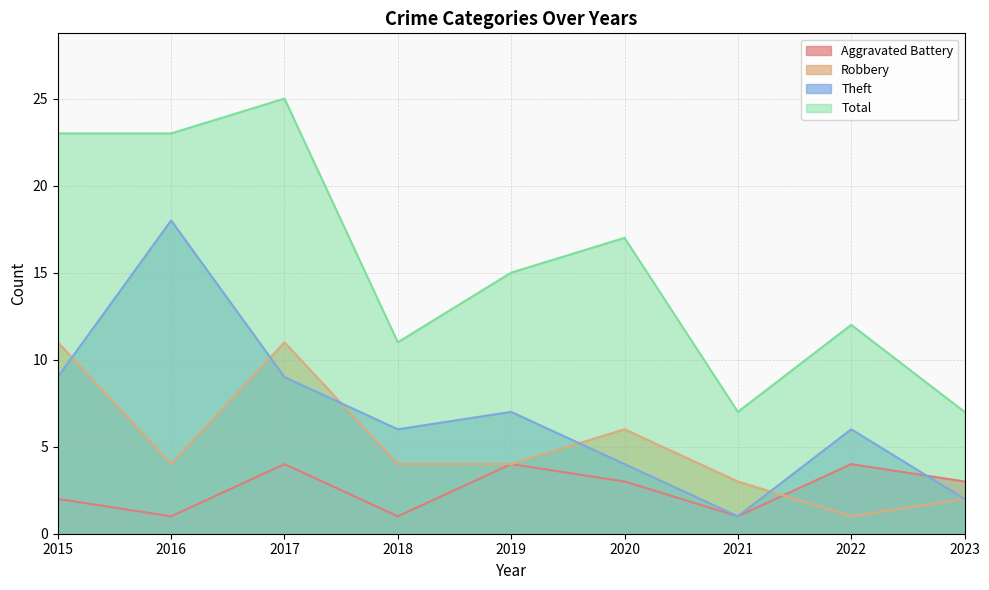

Where is the first local minimum for Aggravated Battery?

2016